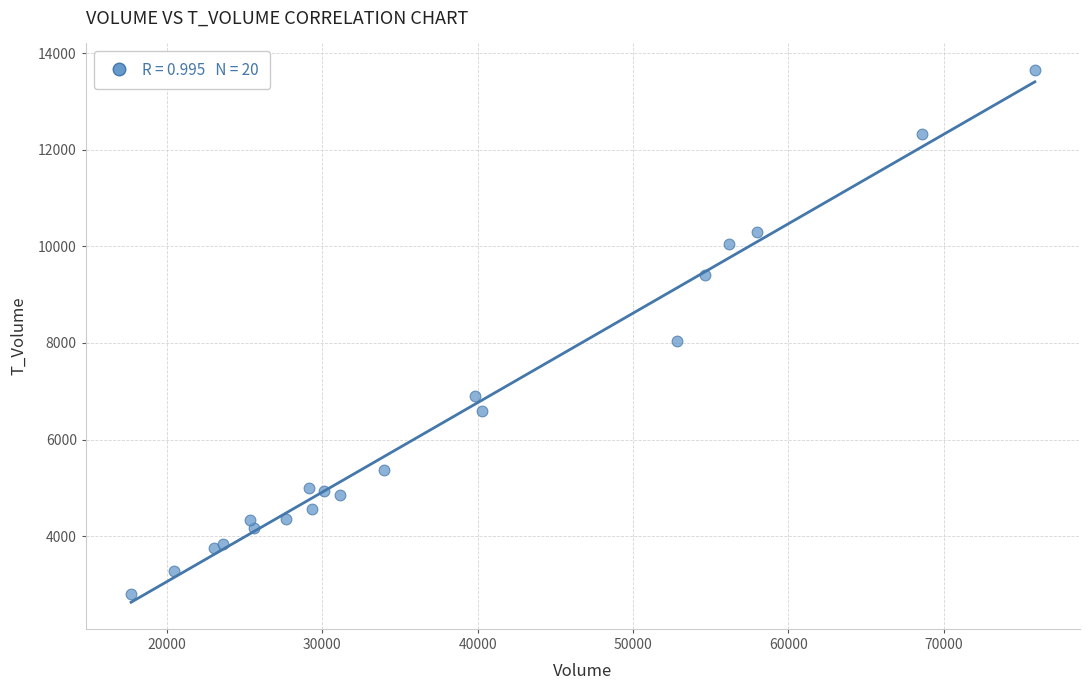

What Y value in the scatter plot is closest to 8222?

8049